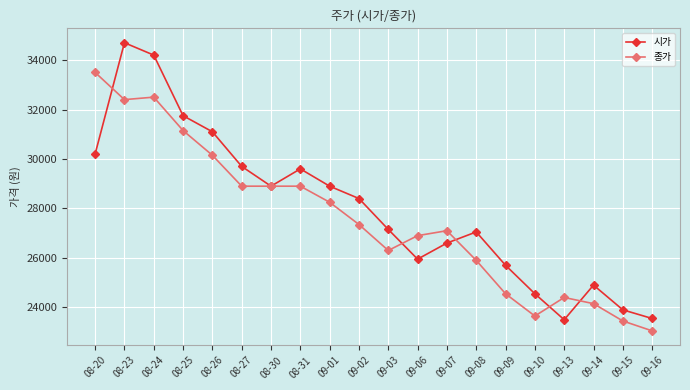

Does the chart have visible grid lines?

Yes